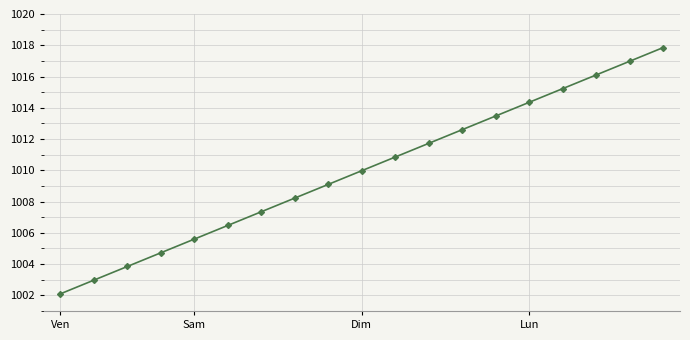

What is the minimum value shown in the chart?

1002.1